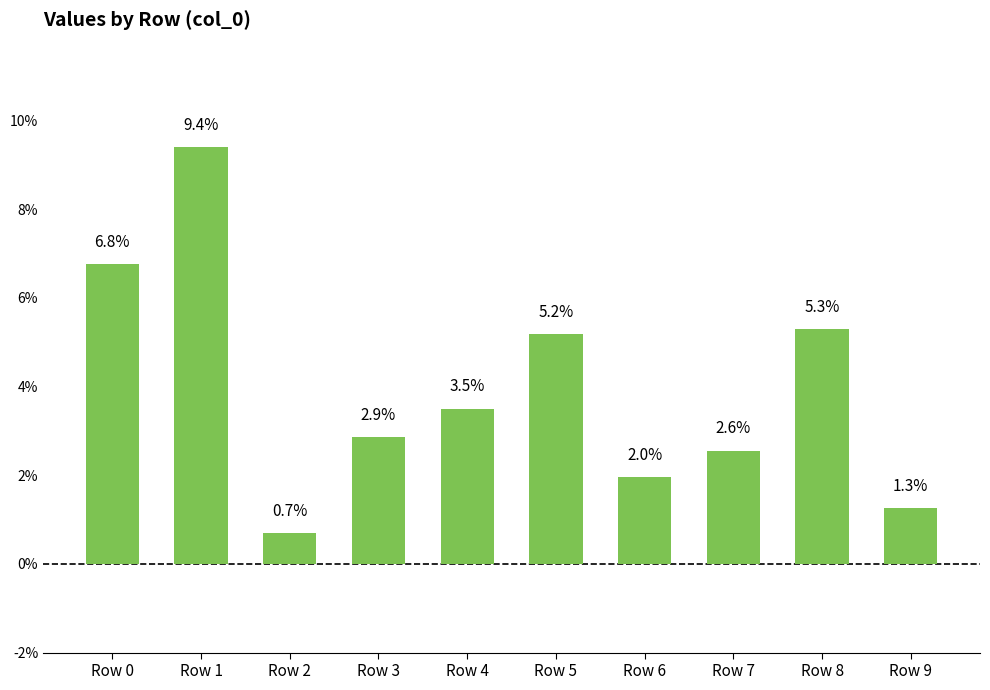

List the labels in order of value, smallest first.

Row 2, Row 9, Row 6, Row 7, Row 3, Row 4, Row 5, Row 8, Row 0, Row 1